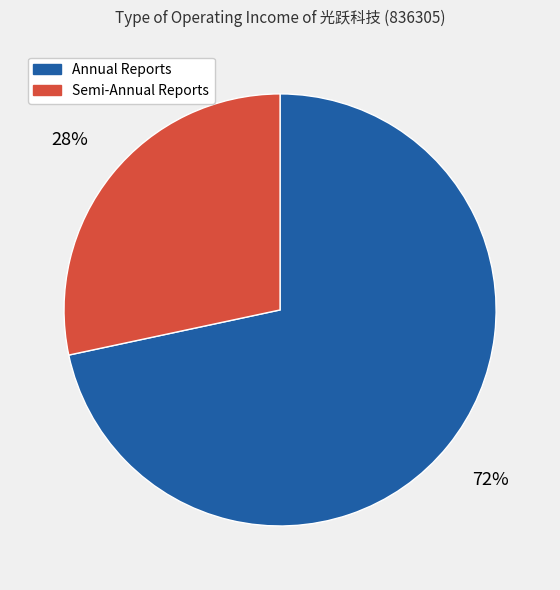

Which has a higher value, Semi-Annual Reports or Annual Reports?

Annual Reports